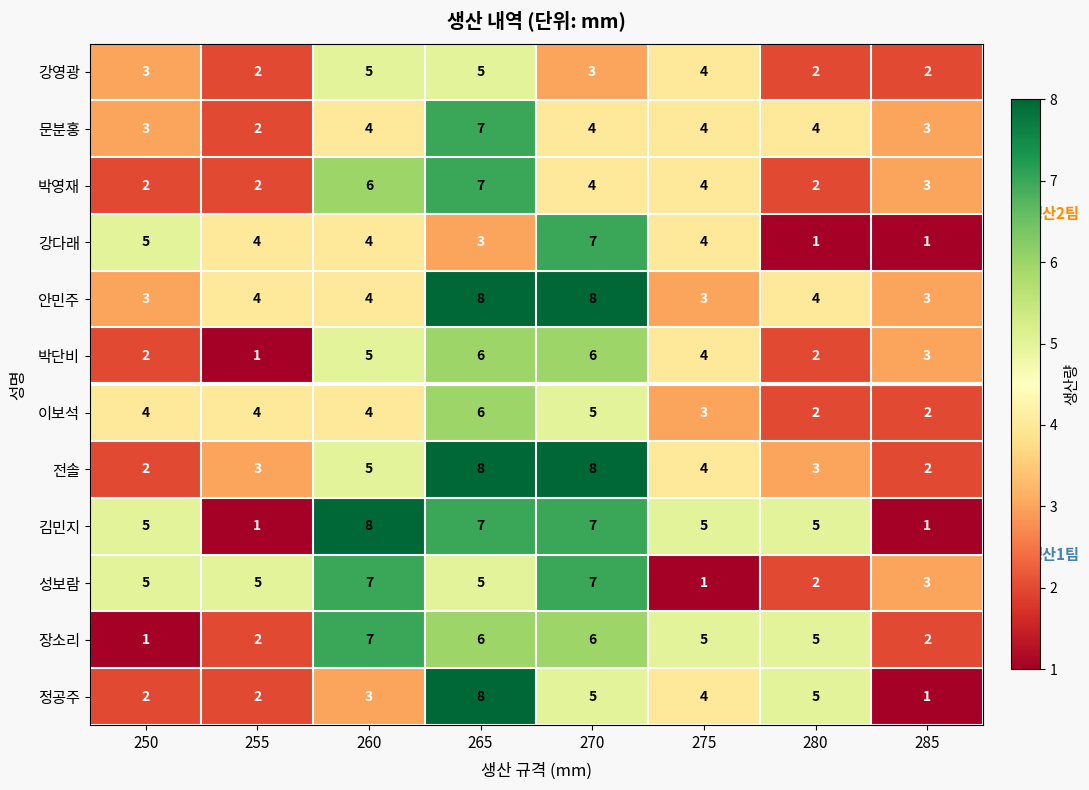

The value of 성보람 at 265 is 8. True or false?

False